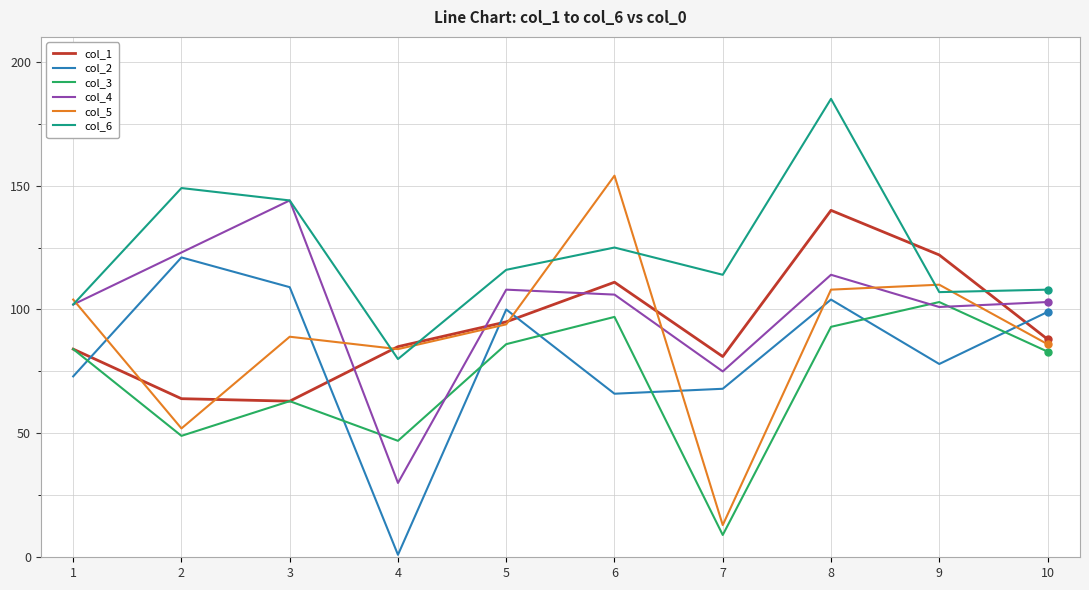

Which label corresponds to the smallest value in the chart?

4